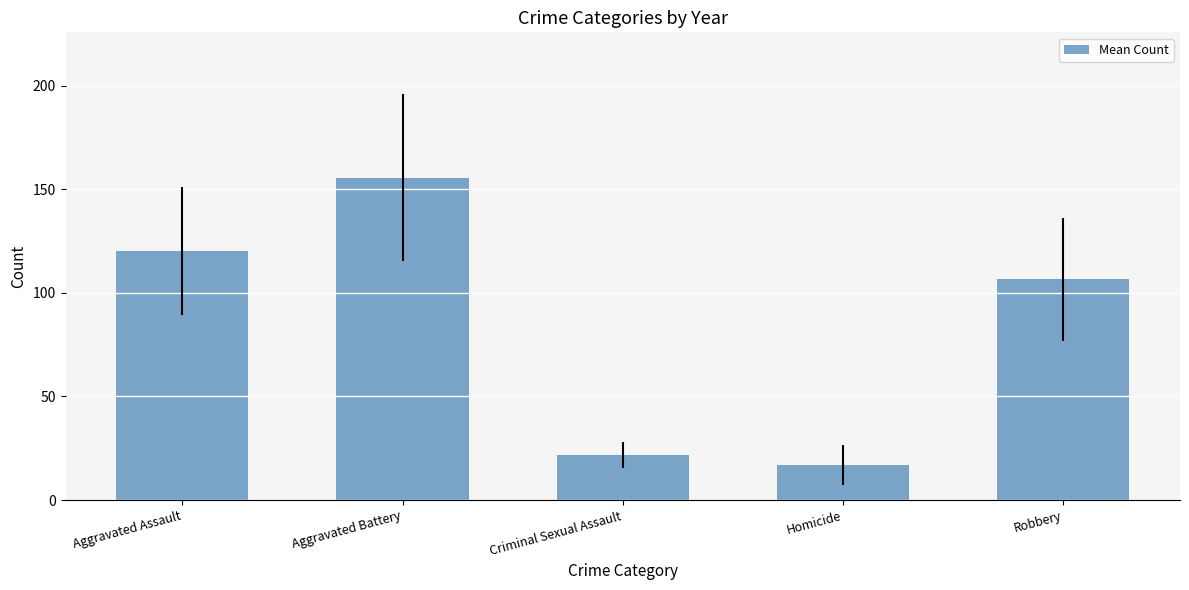

What is the difference between the maximum and minimum values?

138.8